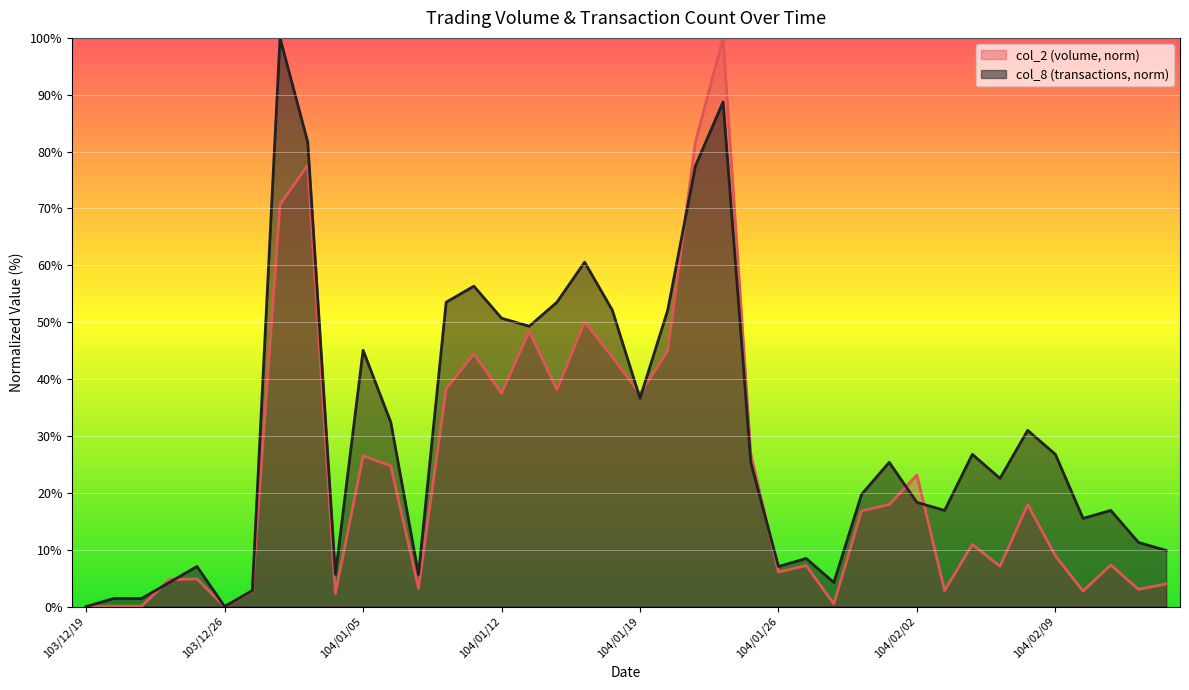

Which category has the lowest value across all series?

103/12/19